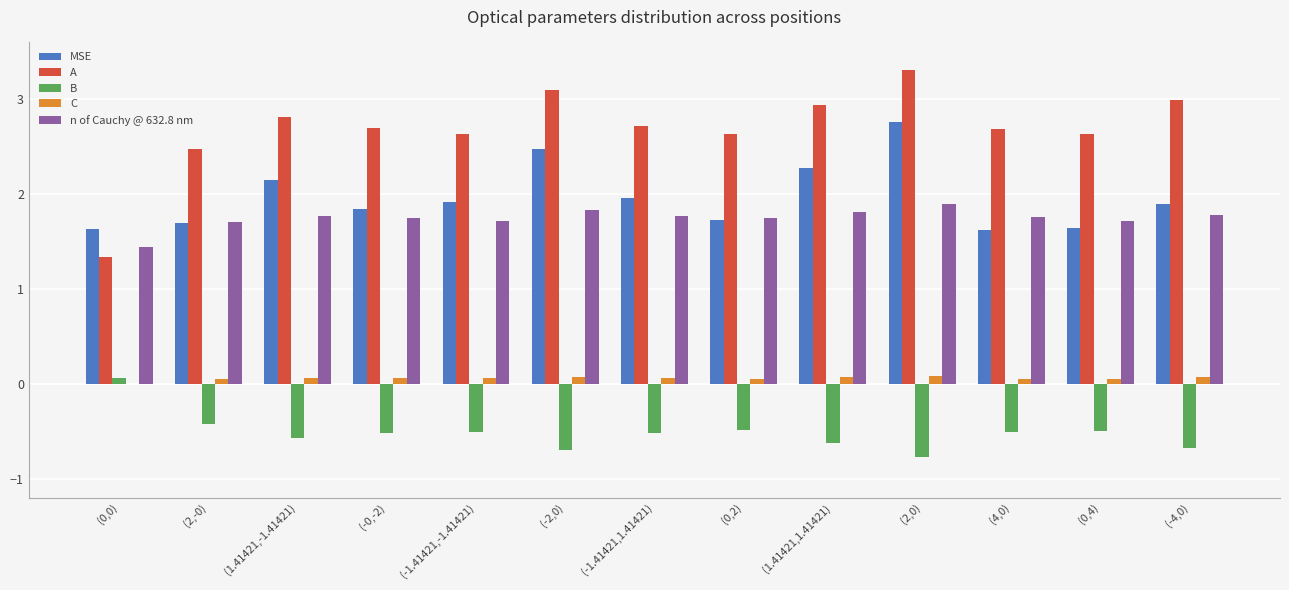

True or false: MSE has a value of 0.7 at (-4,0).

False